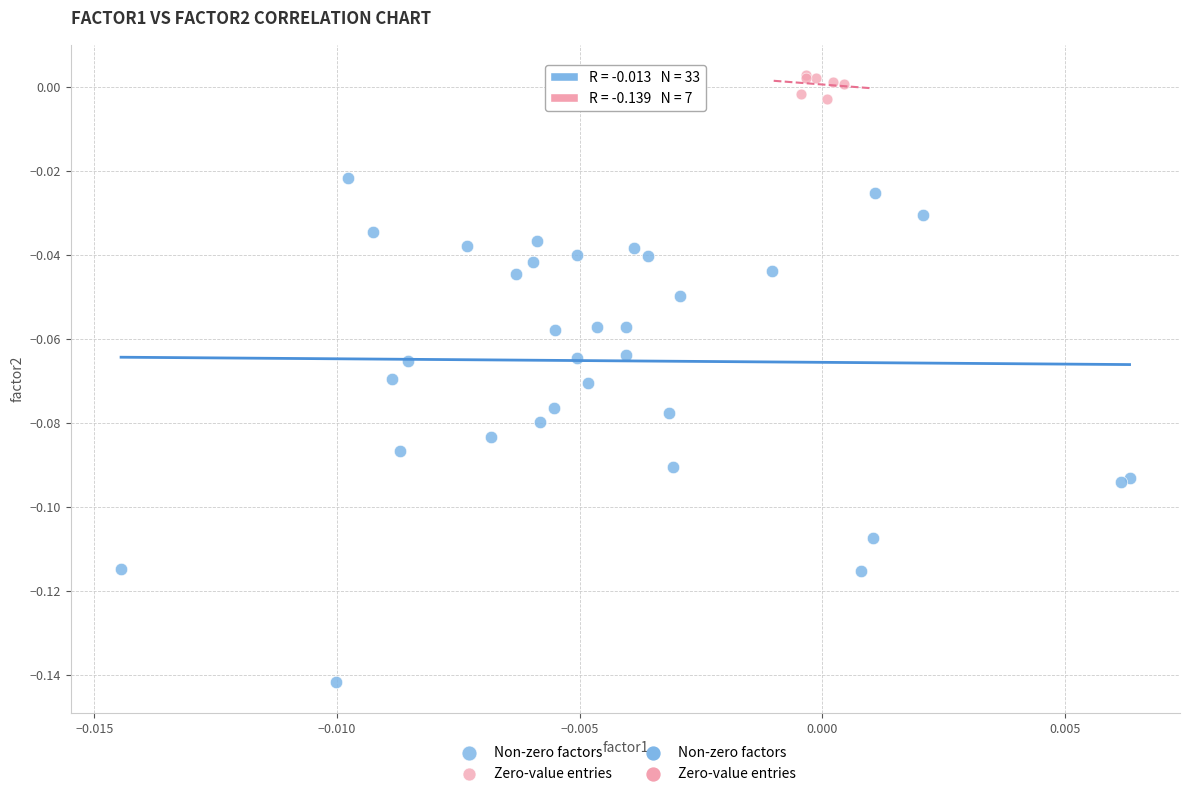

Which series contains the highest Y value?

Zero-value entries